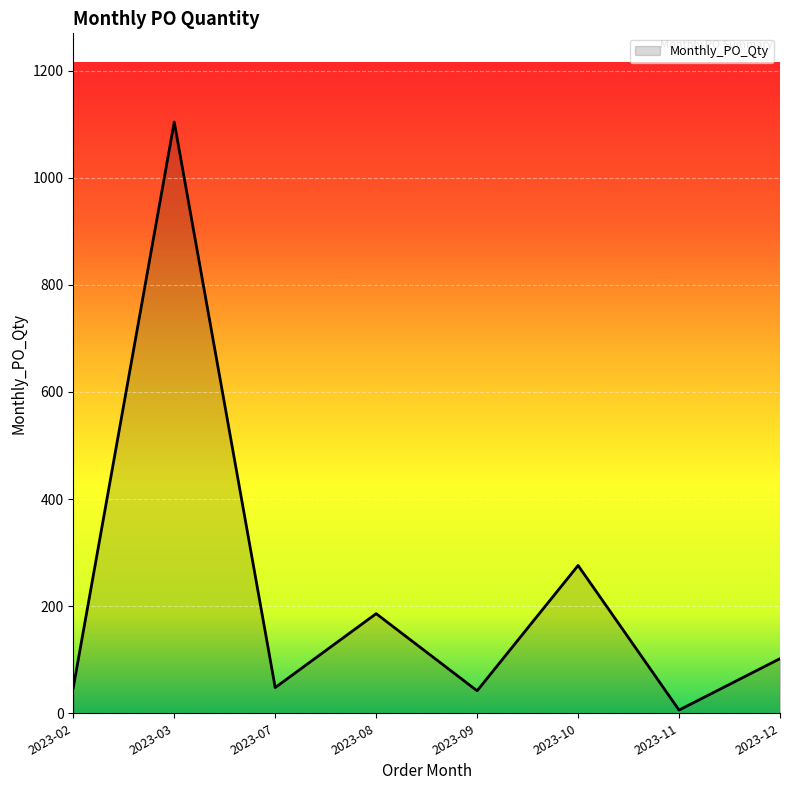

True or false: there are more than 2 points higher than both neighbors.

True